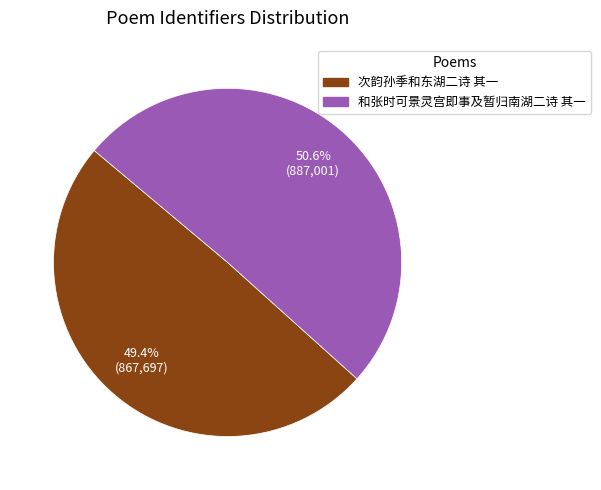

What is the ratio of the value at 次韵孙季和东湖二诗 其一 to the value at 和张时可景灵宫即事及暂归南湖二诗 其一?

1.0